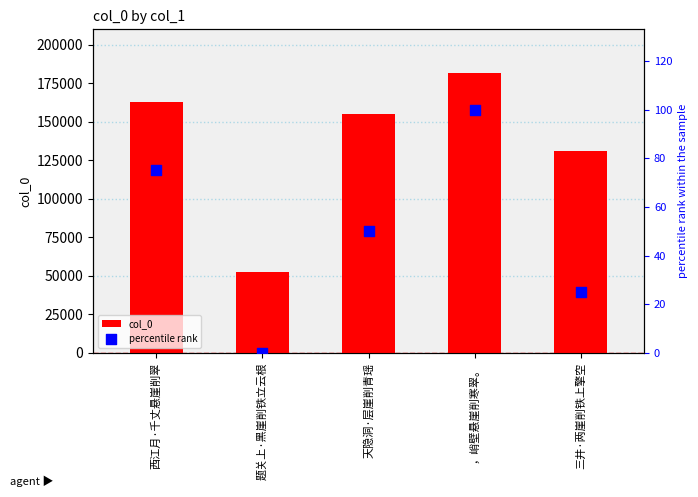

What is the total value across all series at 三井·两崖削铁上擎空?

131266